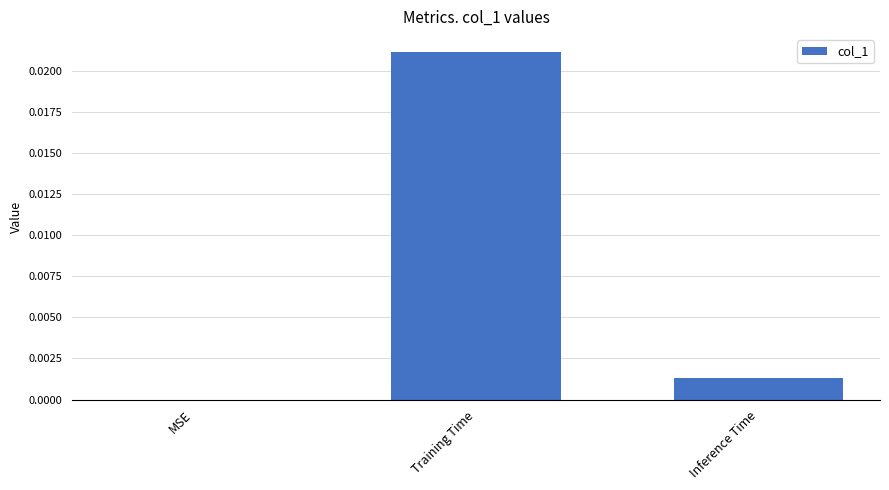

At which label is the value closest to 0?

MSE